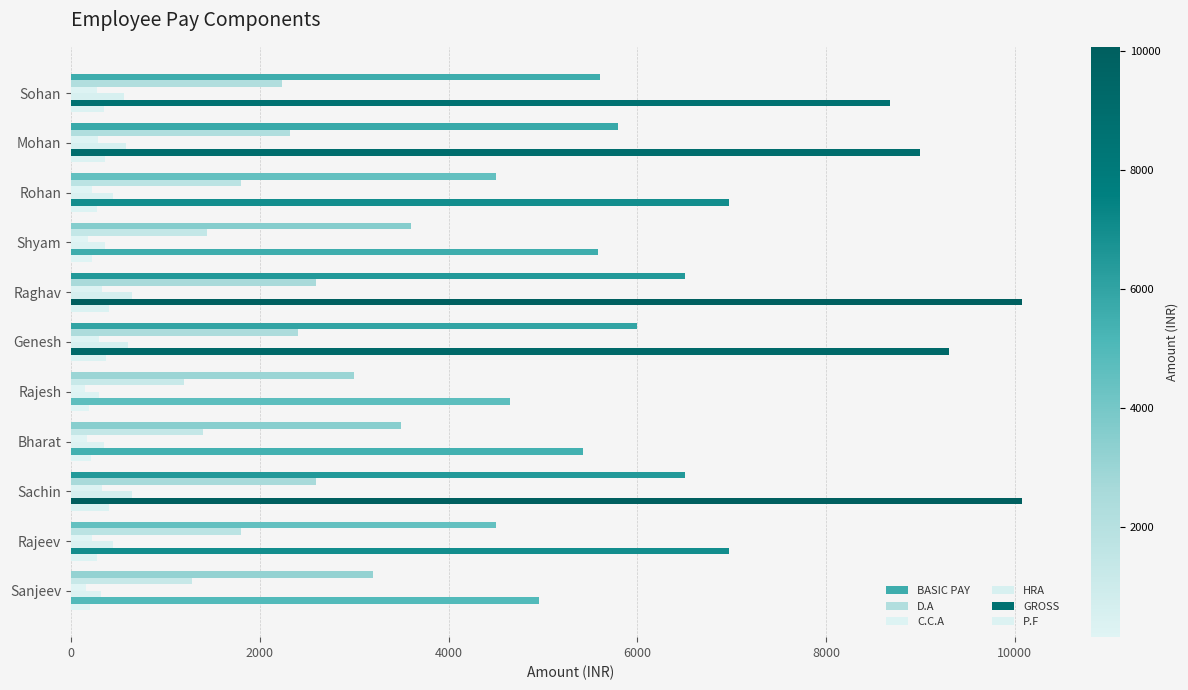

Rank the series by their maximum value, from highest to lowest.

GROSS, BASIC PAY, D.A, HRA, P.F, C.C.A